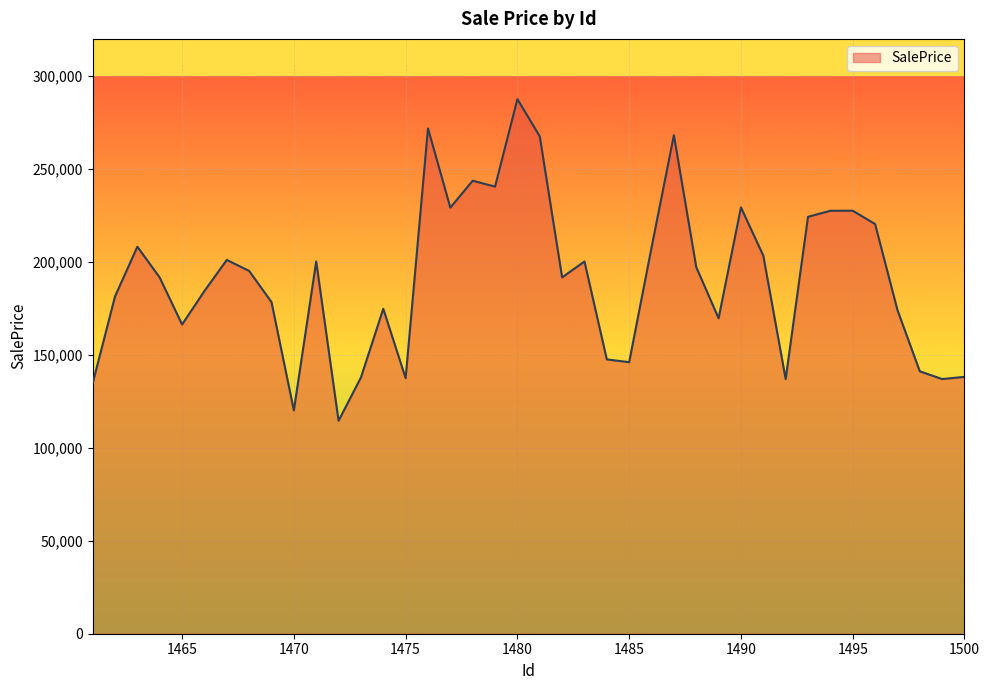

What is the maximum value shown in the chart?

287583